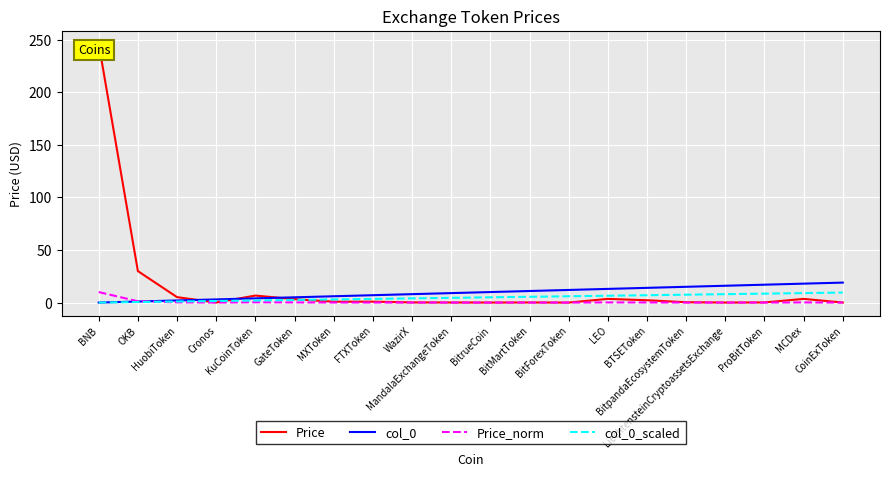

Where do Price and col_0_scaled first cross each other?

HuobiToken and Cronos